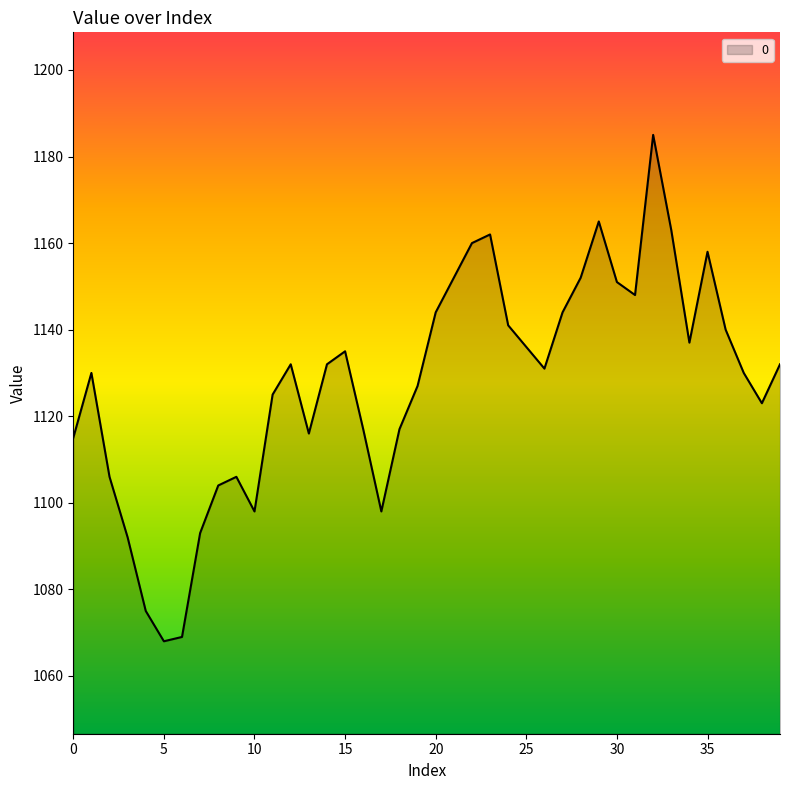

What is the smallest value displayed?

1068